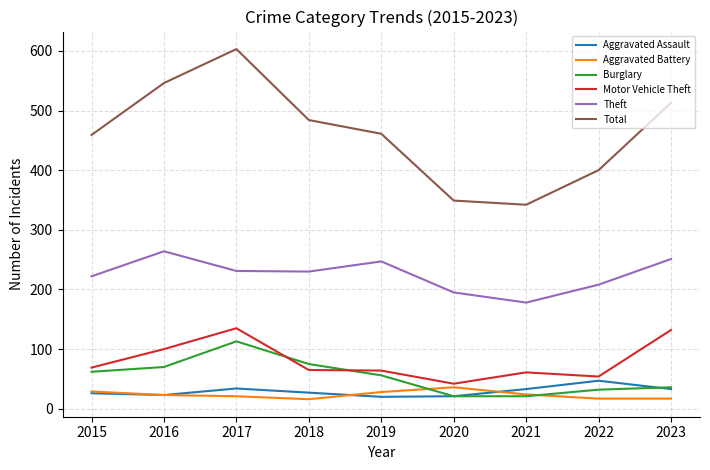

Between 2015 and 2016, which series saw the biggest shift?

Total